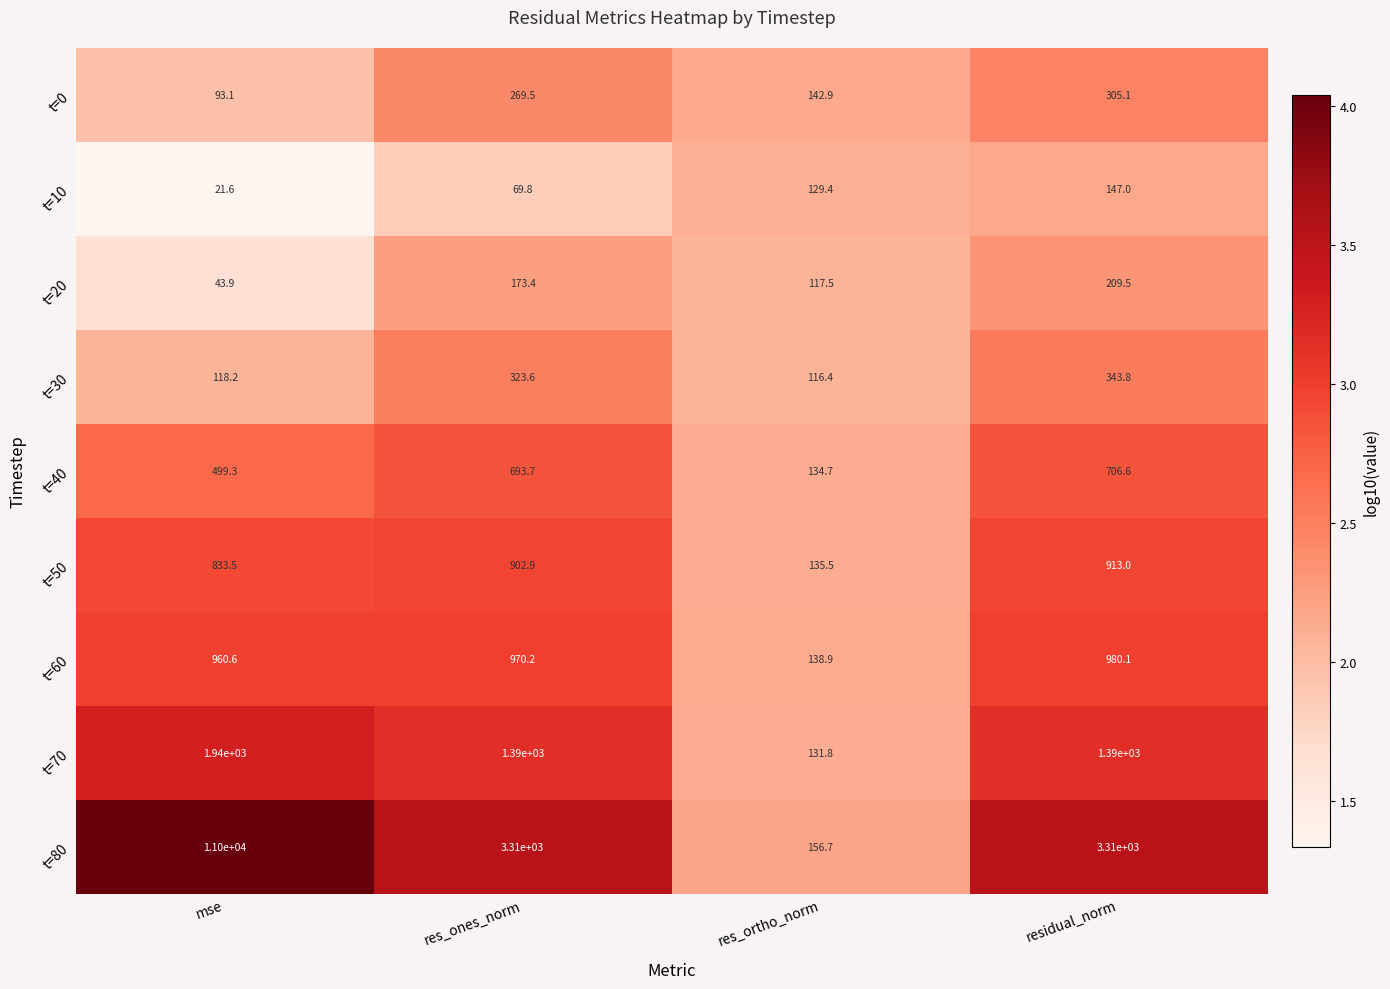

What is the difference between the highest and lowest values at mse?

10978.4